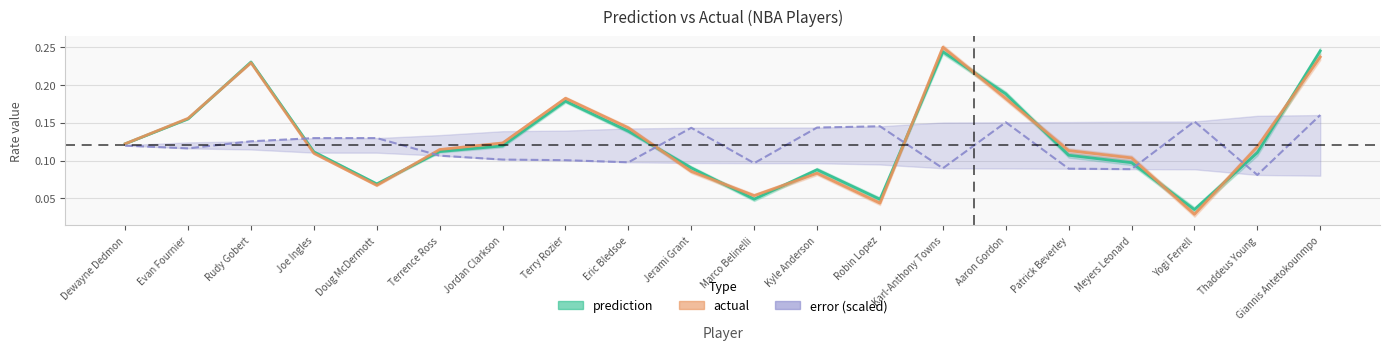

What is the difference between the maximum and minimum values in the error series?

0.1